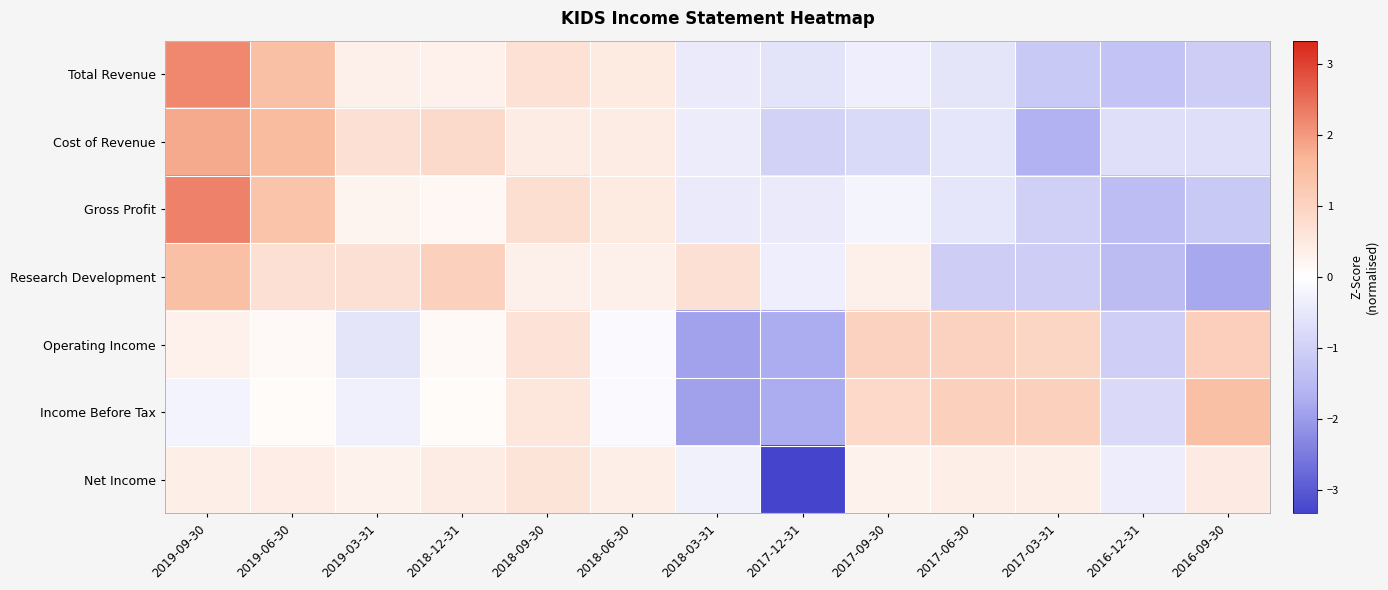

At how many categories does at least one series exceed 0?

11